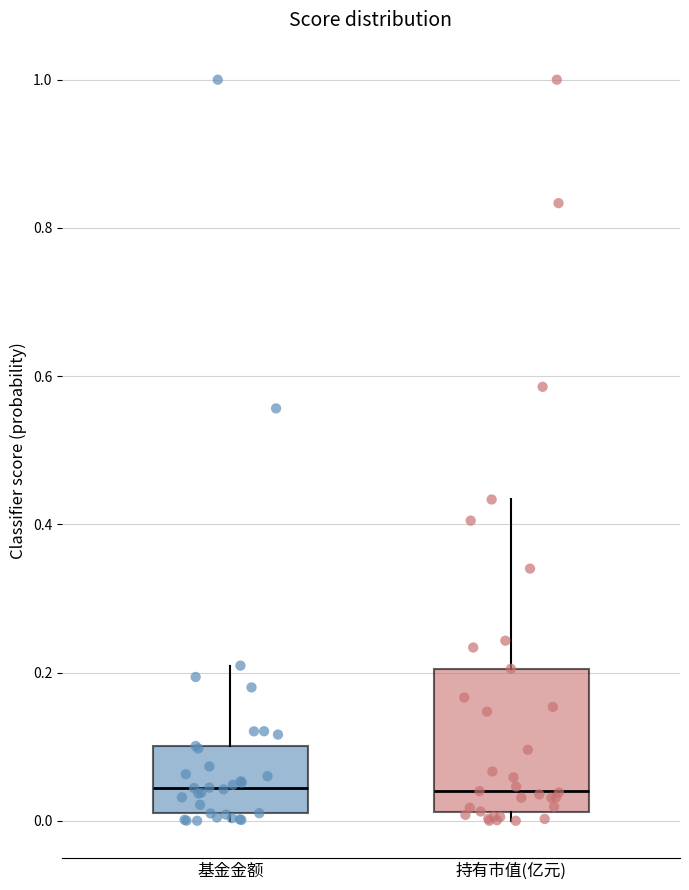

Which box is the tallest, from its lower edge to its upper edge?

持有市值(亿元)